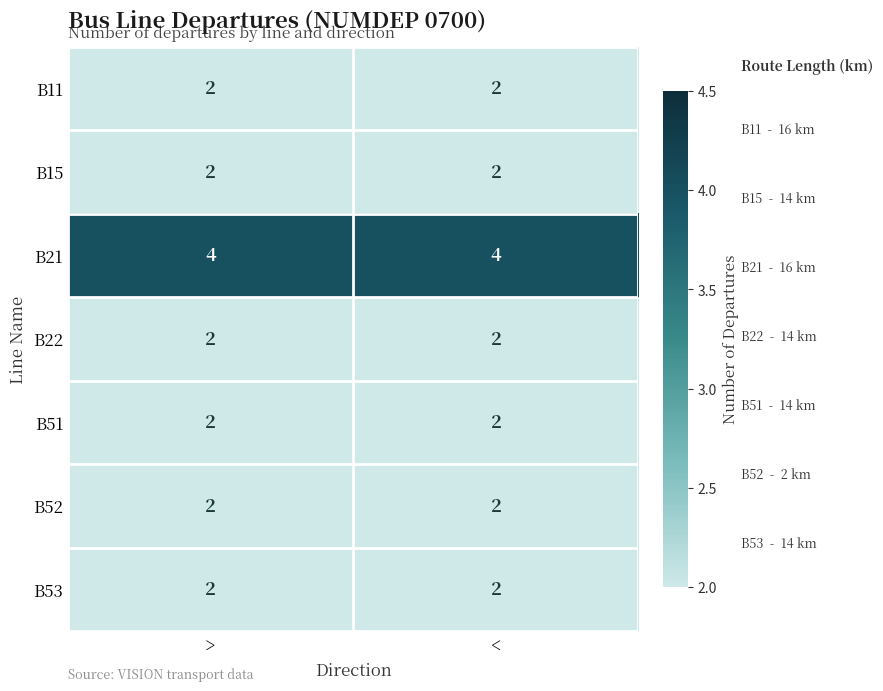

Which series has the largest total across all categories?

B21